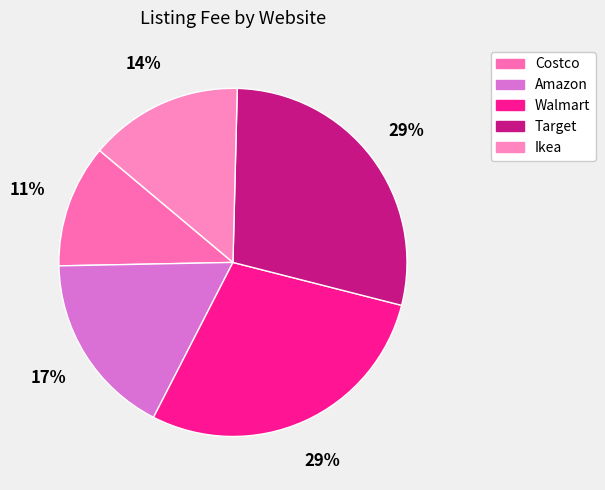

Rank the categories by value from lowest to highest.

Costco, Ikea, Amazon, Walmart, Target